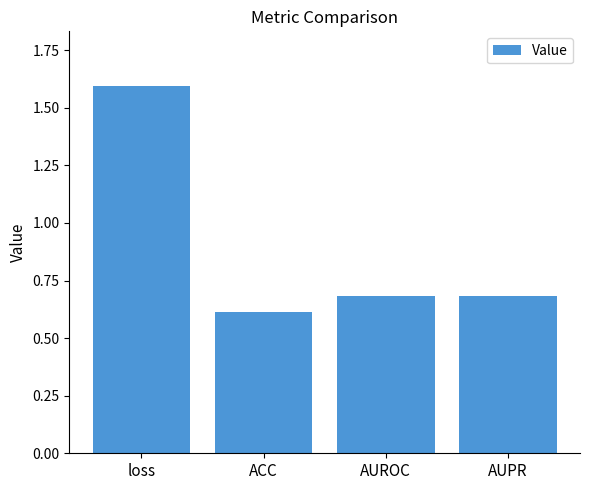

Count the number of categories in the chart.

4